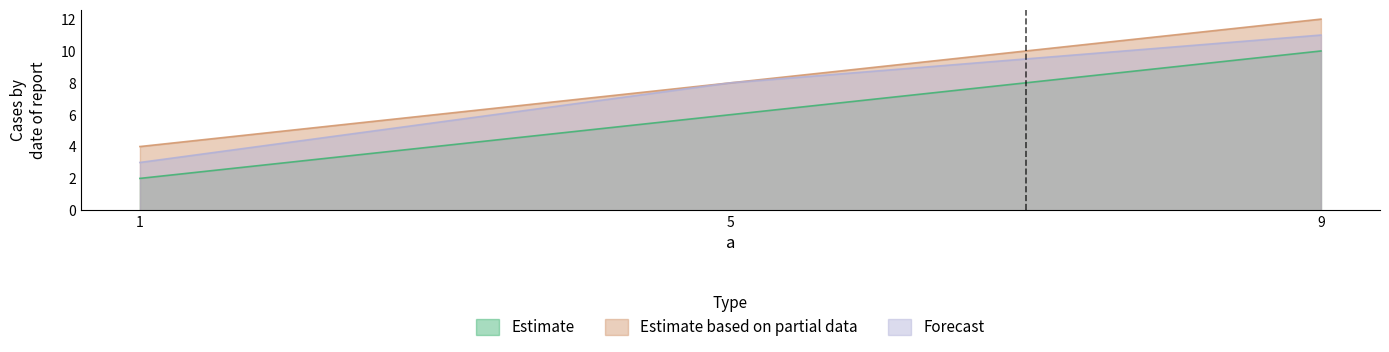

Which series has the largest total across all categories?

d